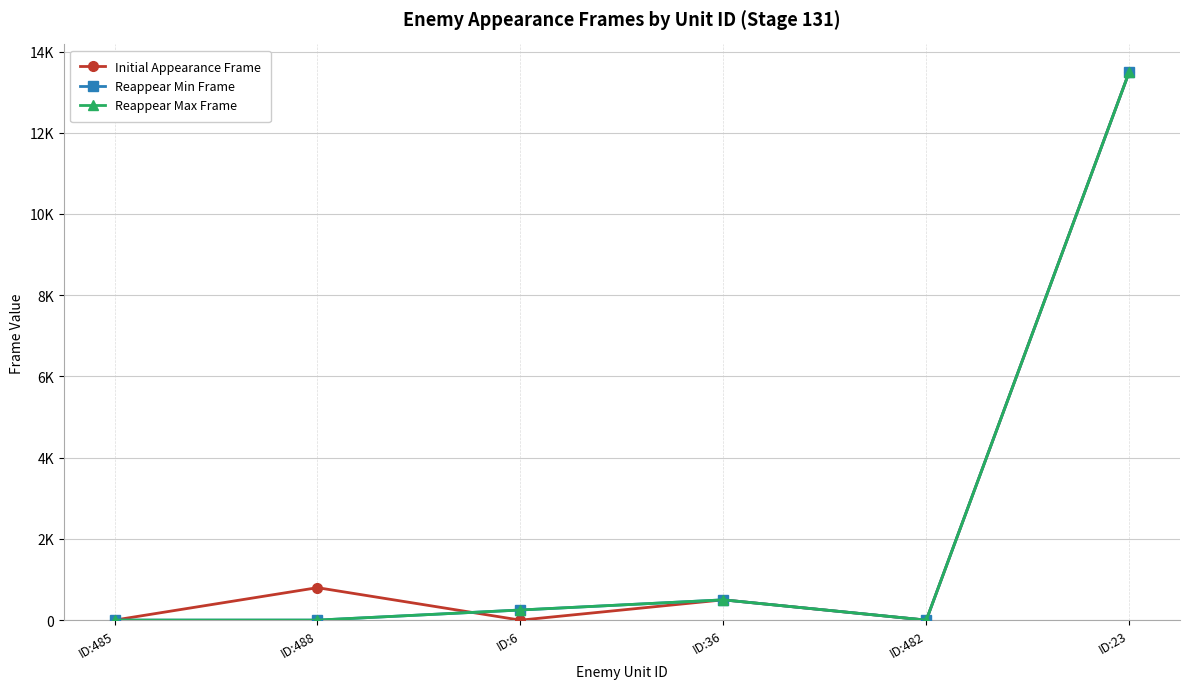

What is the label of the 2nd point from the right?

ID:482